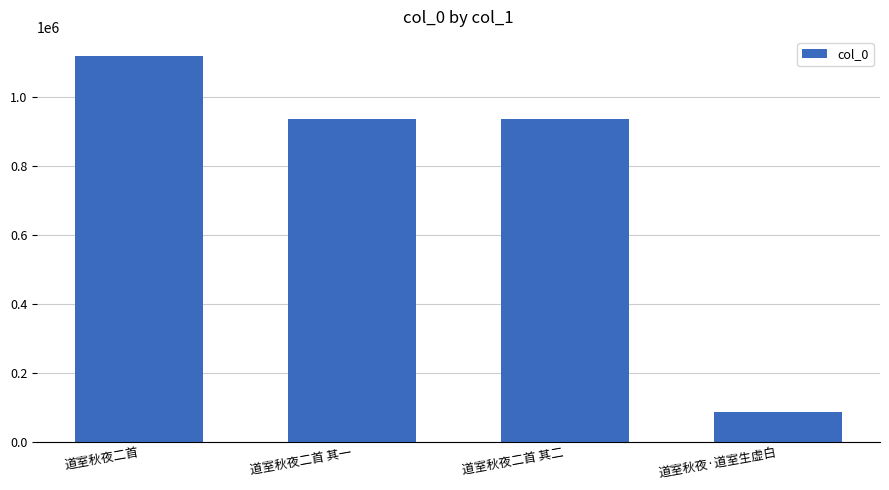

Read the value at 道室秋夜·道室生虚白.

84386